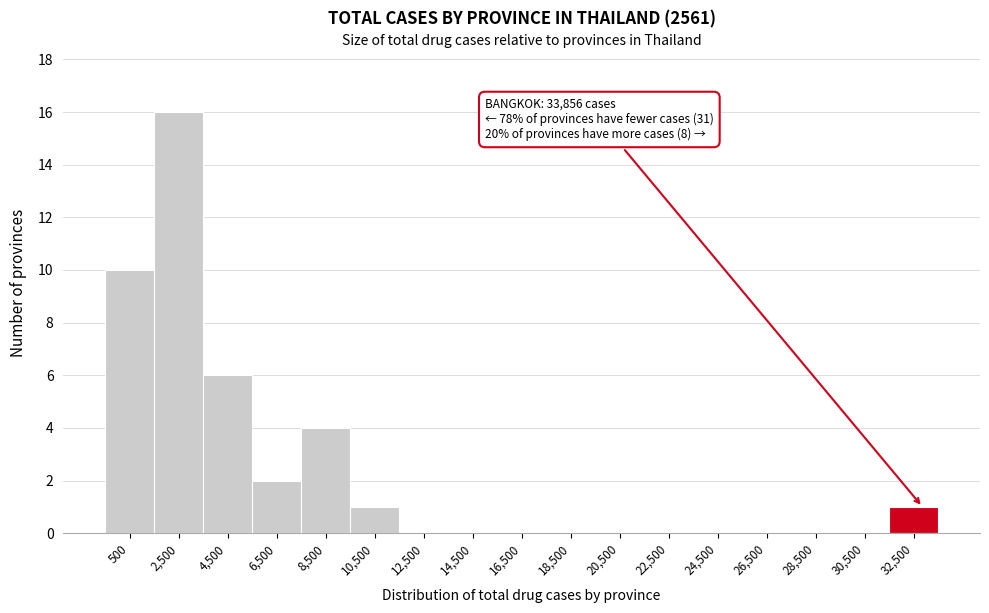

Reading left to right, extract all data points from this chart.

500=10	2,500=16	4,500=6	6,500=2	8,500=4	10,500=1	12,500=0	14,500=0	16,500=0	18,500=0	20,500=0	22,500=0	24,500=0	26,500=0	28,500=0	30,500=0	32,500=1